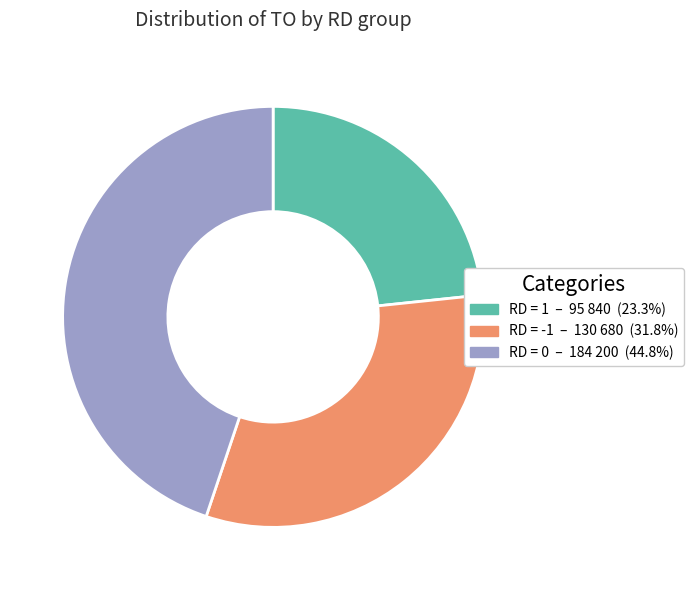

Does any single category account for the majority?

No